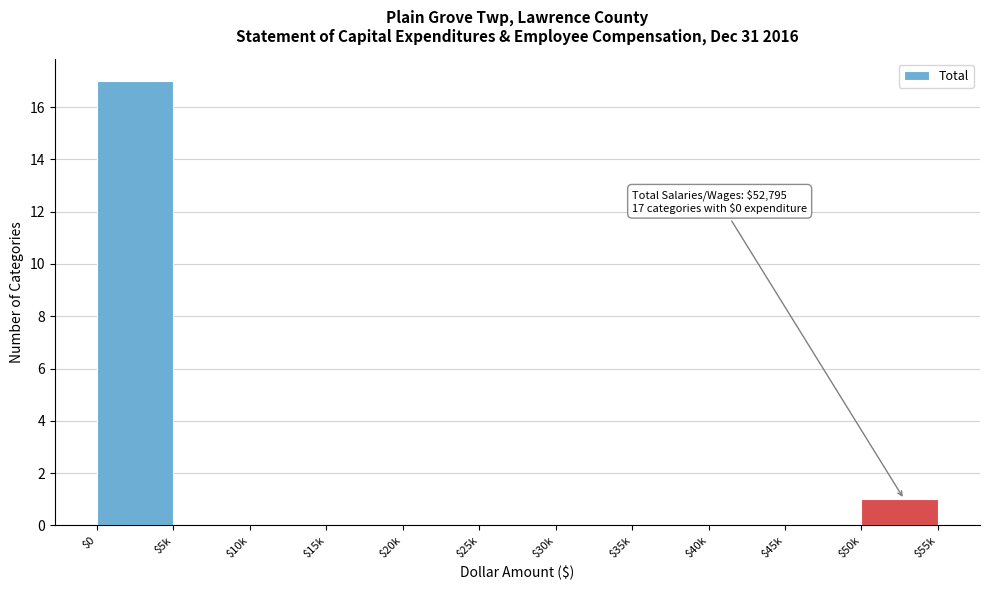

At which label is the value closest to 8?

$50k